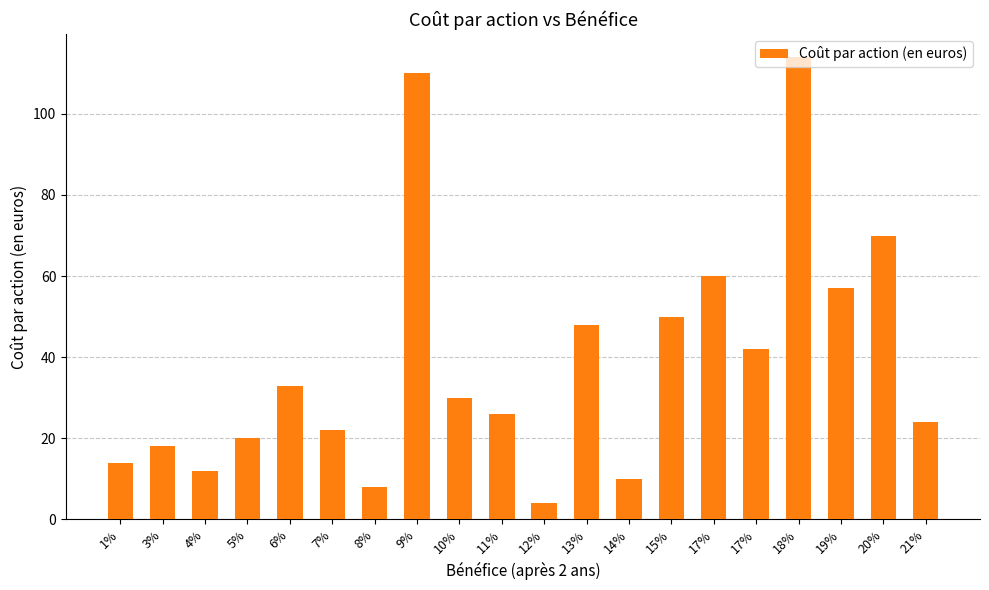

Are the bars horizontal?

No